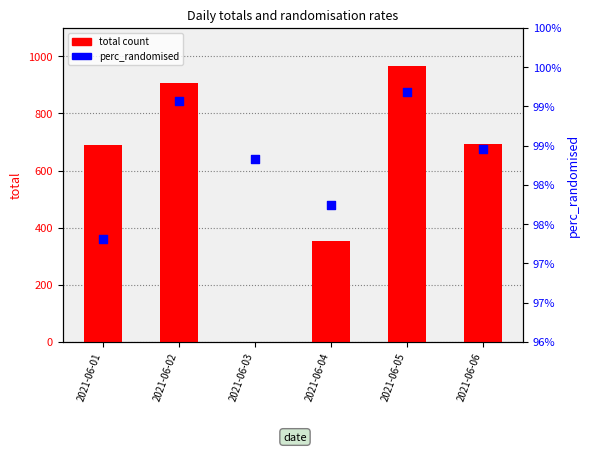

At how many categories does at least one series exceed 107?

5